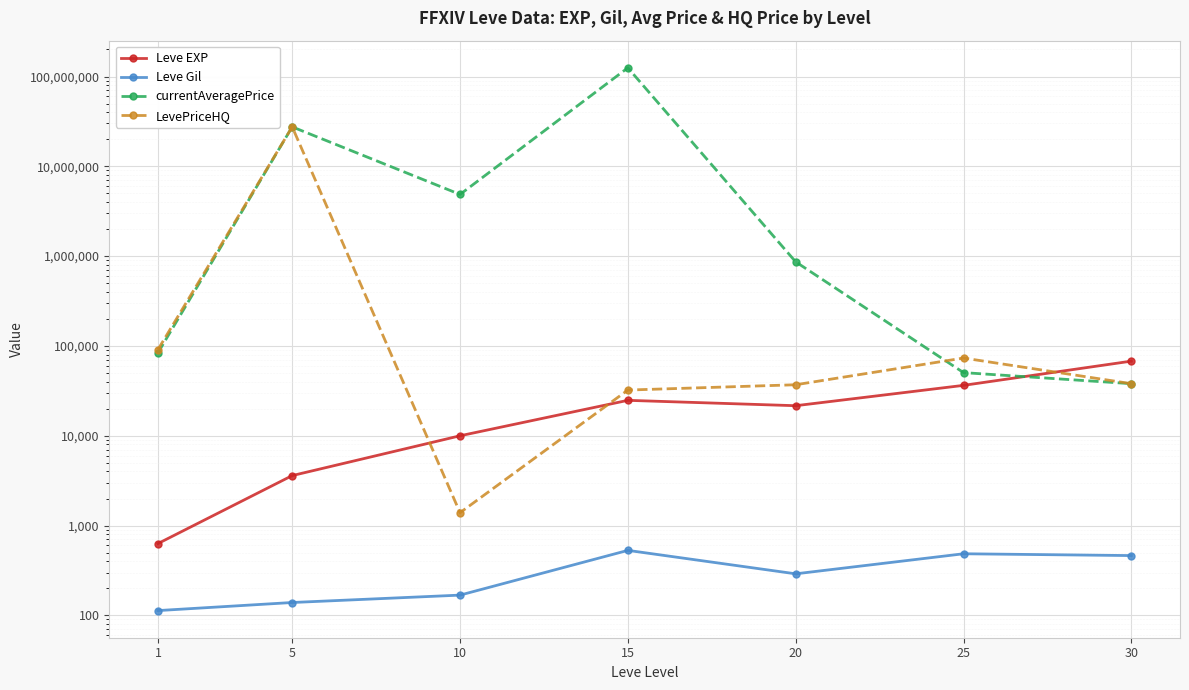

What is the value of the LevePriceHQ point at the 3rd from the left?

1390.3